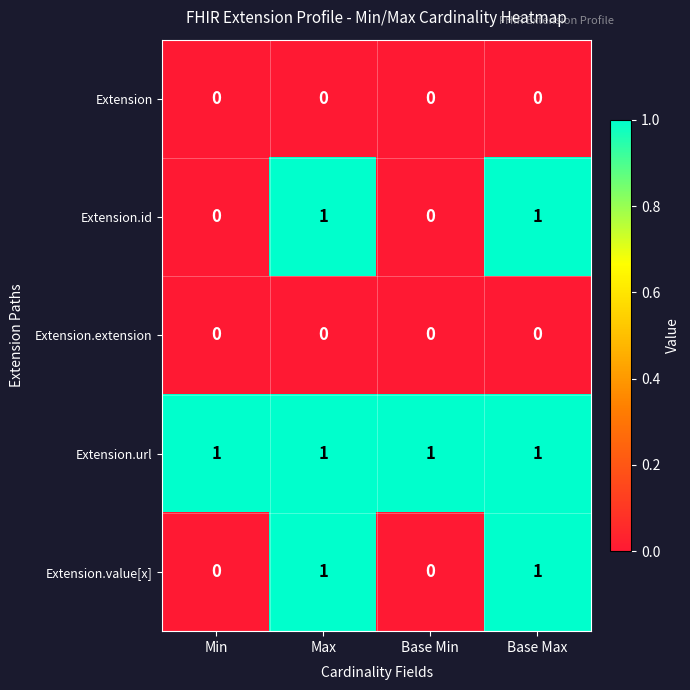

How many Extension.value[x] values are between 0 and 1?

4